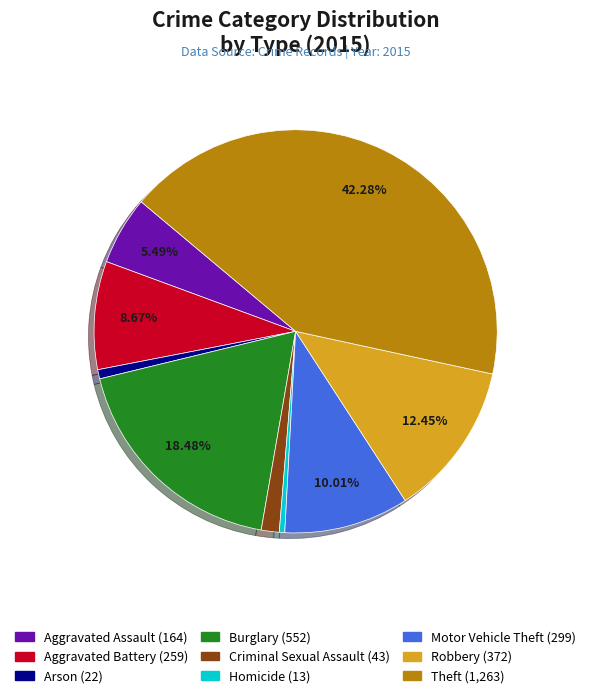

How many slices are in this pie chart?

9